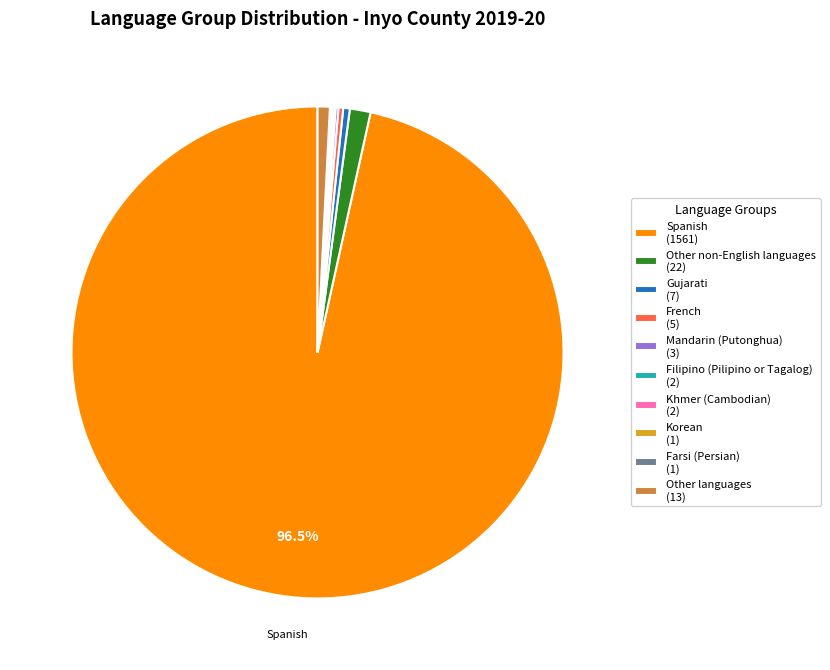

Which has a higher value, French (5) or Spanish (1561)?

Spanish (1561)